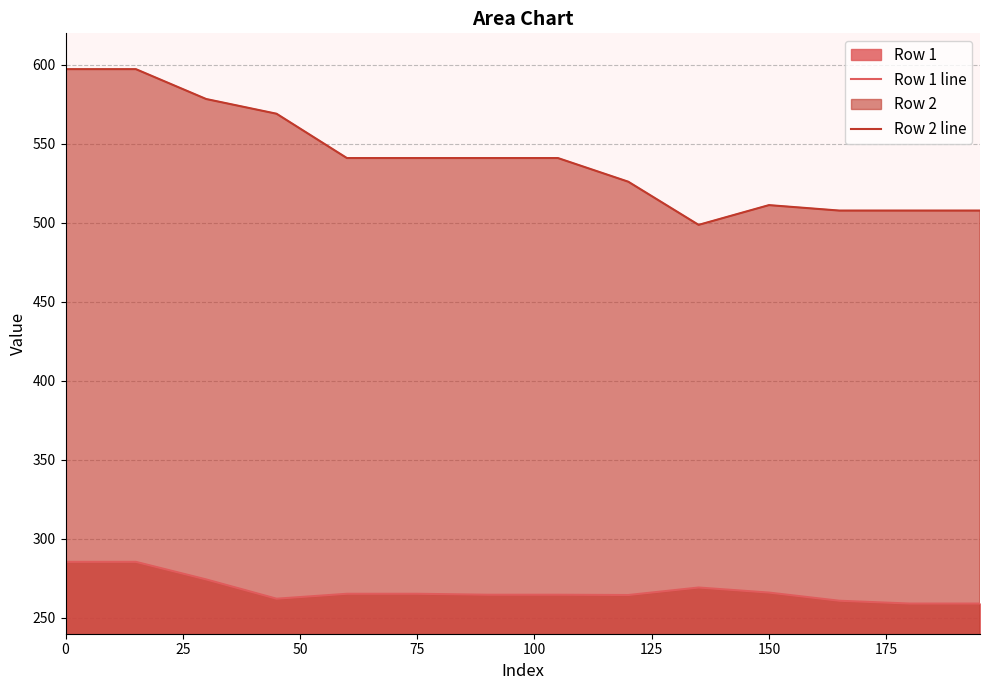

Rank the series by their average value, from lowest to highest.

Row 1 line, Row 2 line